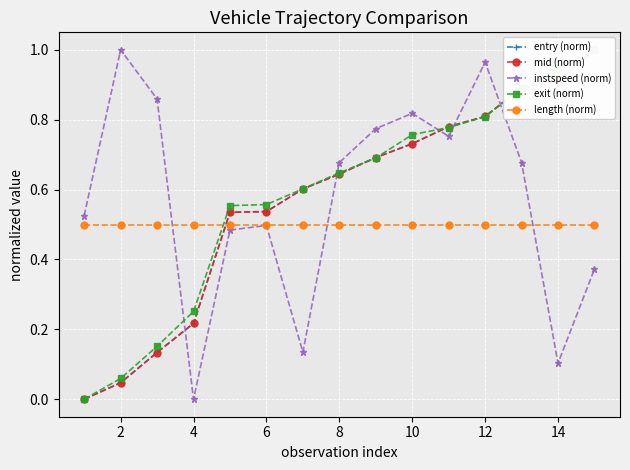

True or false: instspeed (norm) has more than 1 points higher than both neighbors.

True